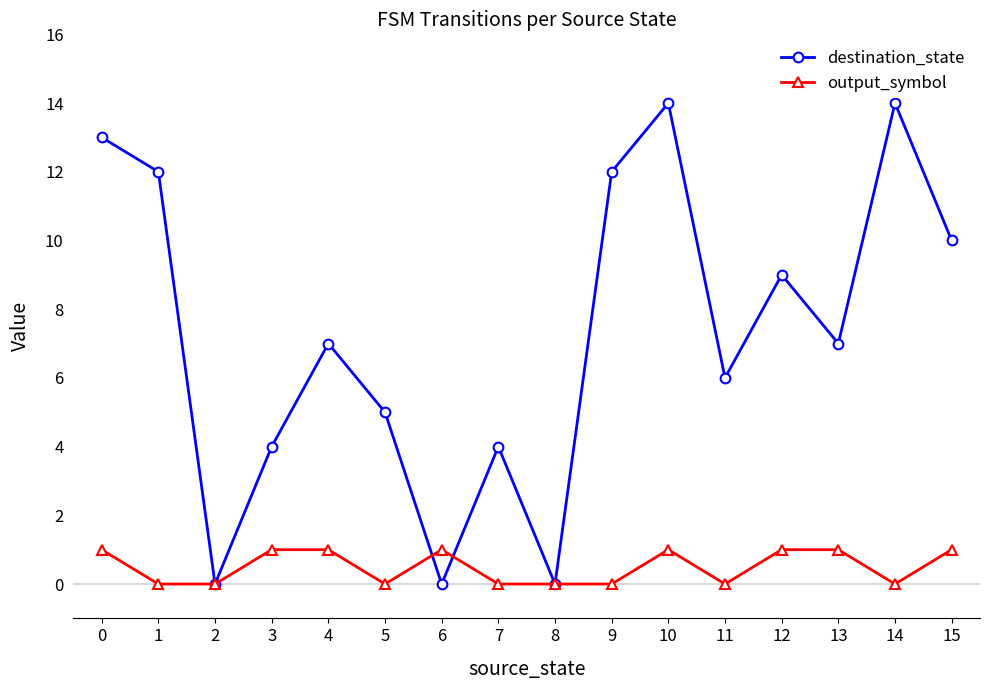

What is the spread (max minus min) of values at 7?

4